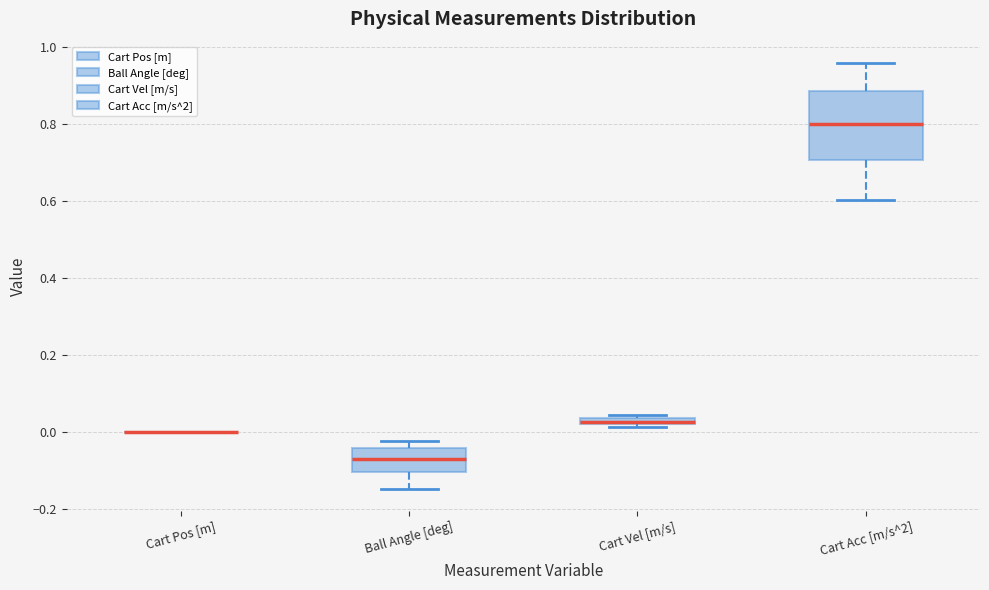

Comparing the boxes themselves (not the whiskers), which one is the tallest?

Cart Acc [m/s^2]